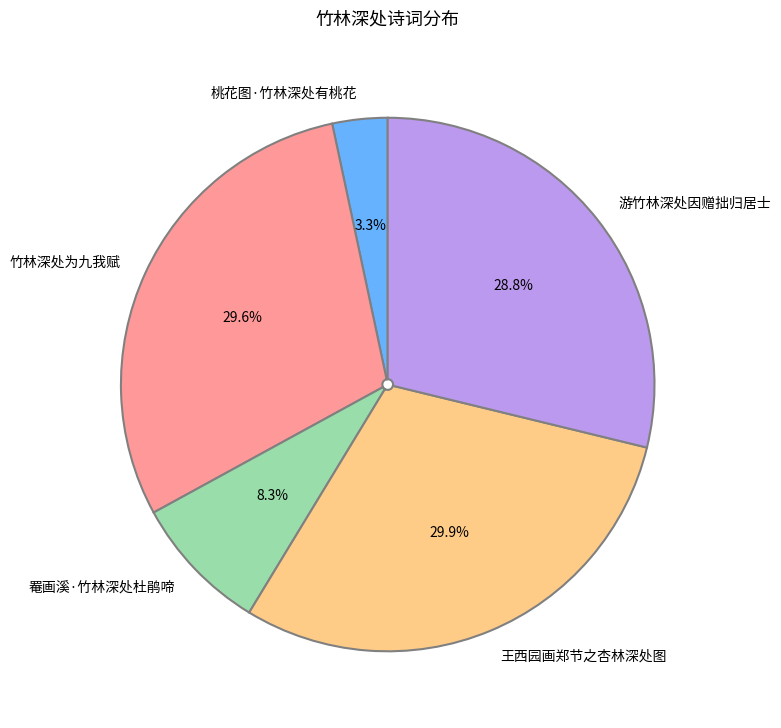

What percentage is the 罨画溪·竹林深处杜鹃啼 slice, to the nearest percent?

8%